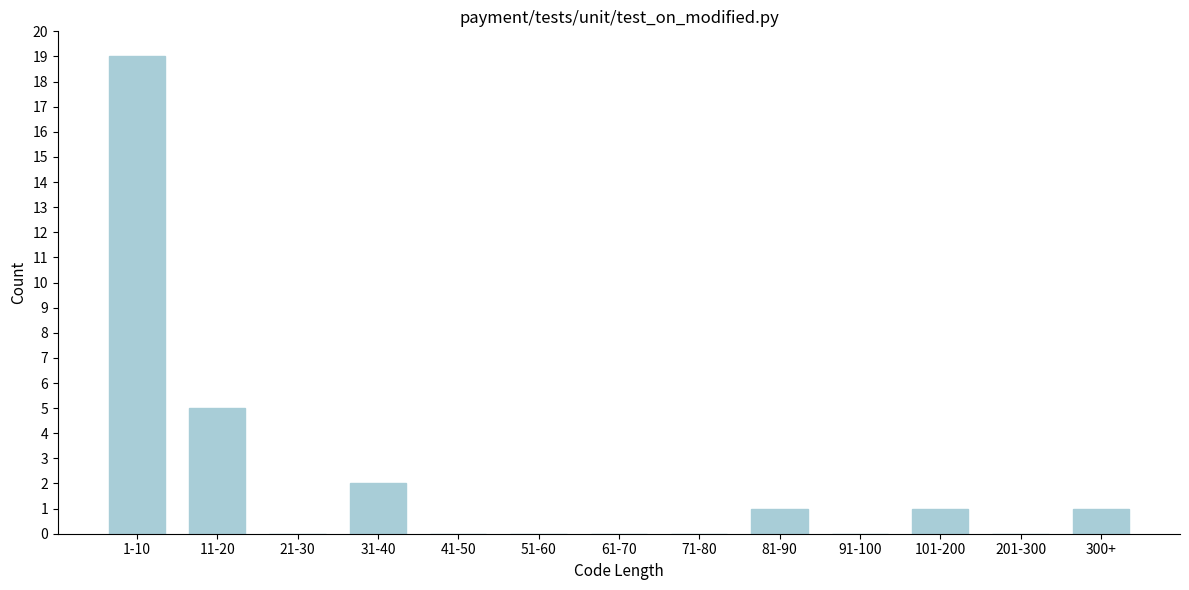

Reading left to right, extract all data points from this chart.

1-10=19	11-20=5	21-30=0	31-40=2	41-50=0	51-60=0	61-70=0	71-80=0	81-90=1	91-100=0	101-200=1	201-300=0	300+=1